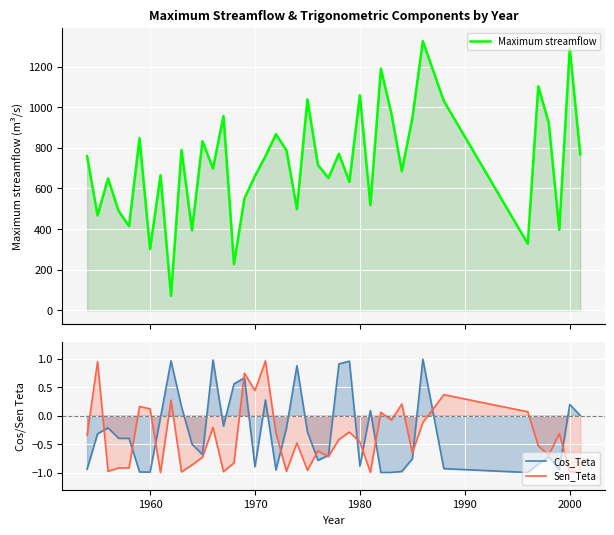

True or false: Maximum streamflow and Sen_Teta intersect in this chart.

False